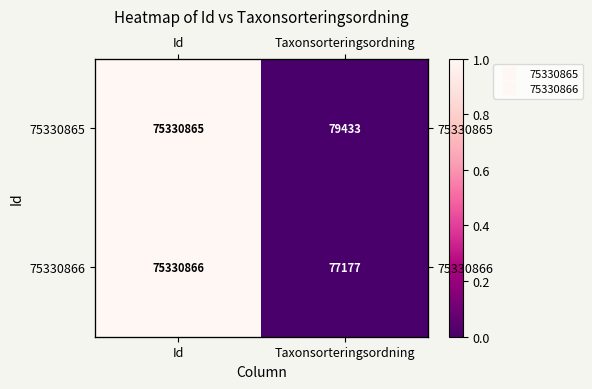

How many series are shown in this chart?

2